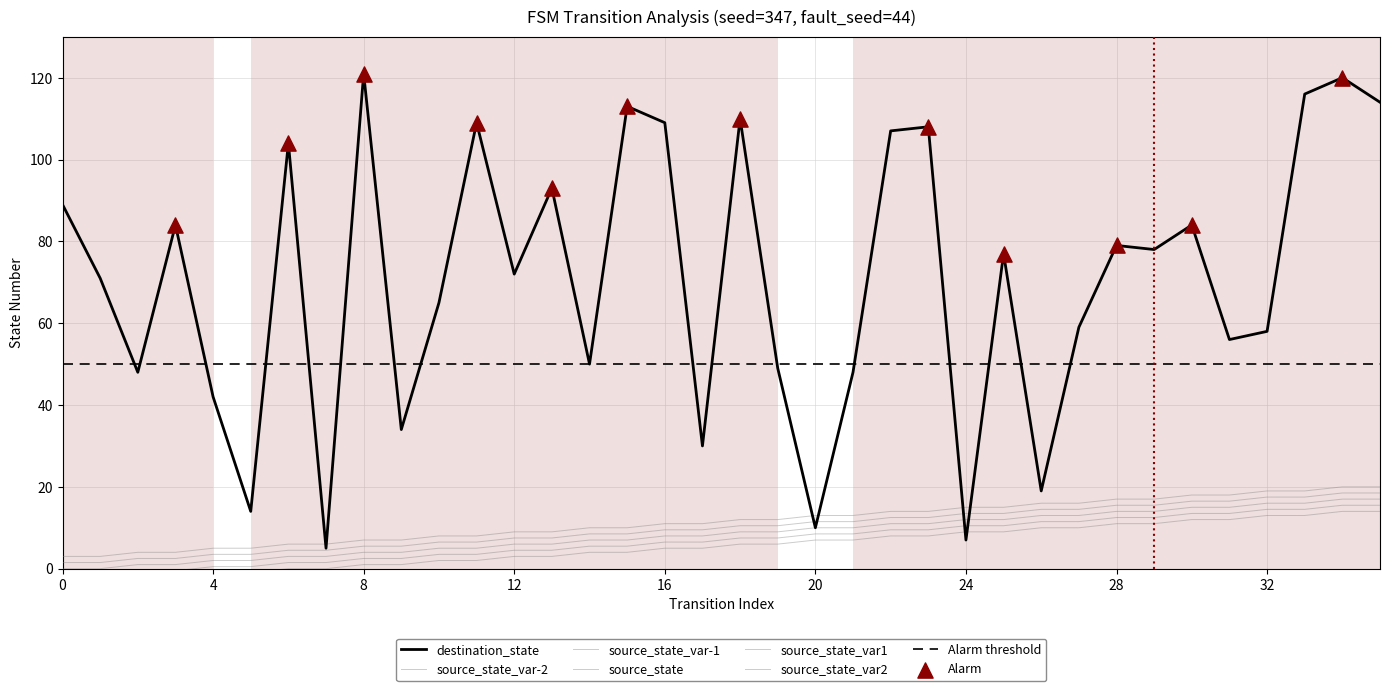

Which series has the widest spread of Y values?

destination_state